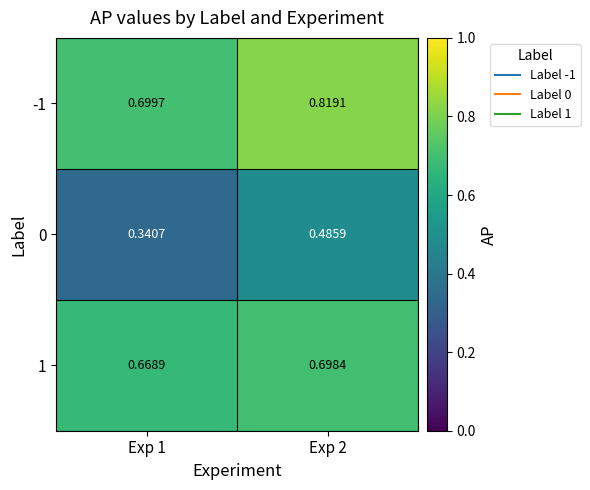

Is the value of 1 at Exp 2 greater than the value of -1 at Exp 2?

No